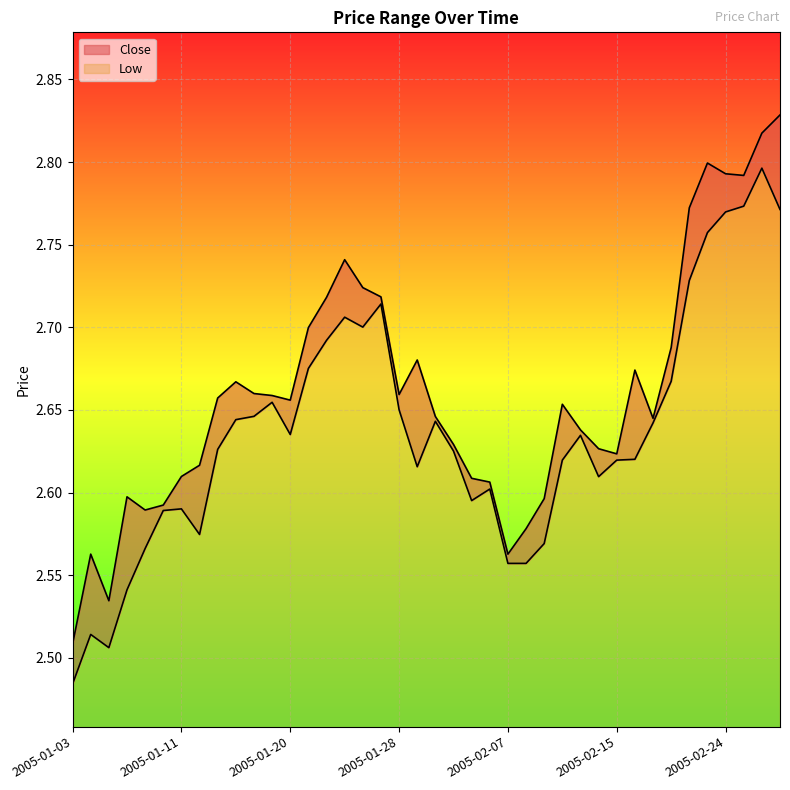

What is the average value of the Close series?

2.7